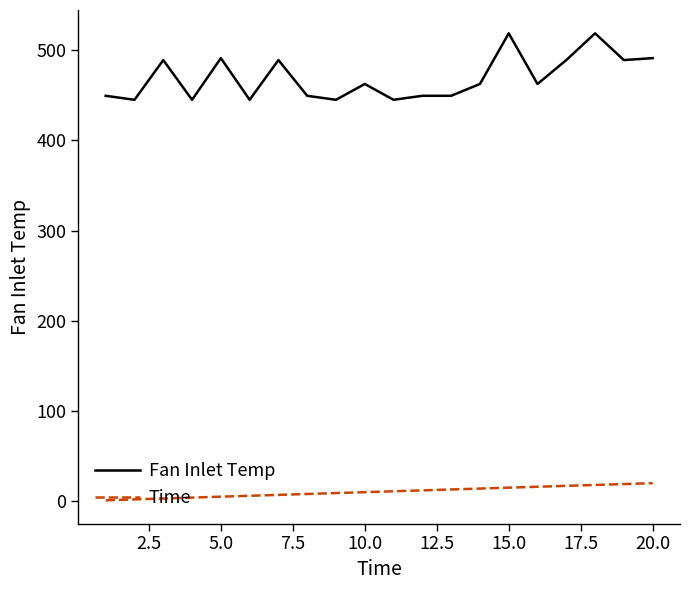

How many values in the Fan Inlet Temp series exceed 462?

11